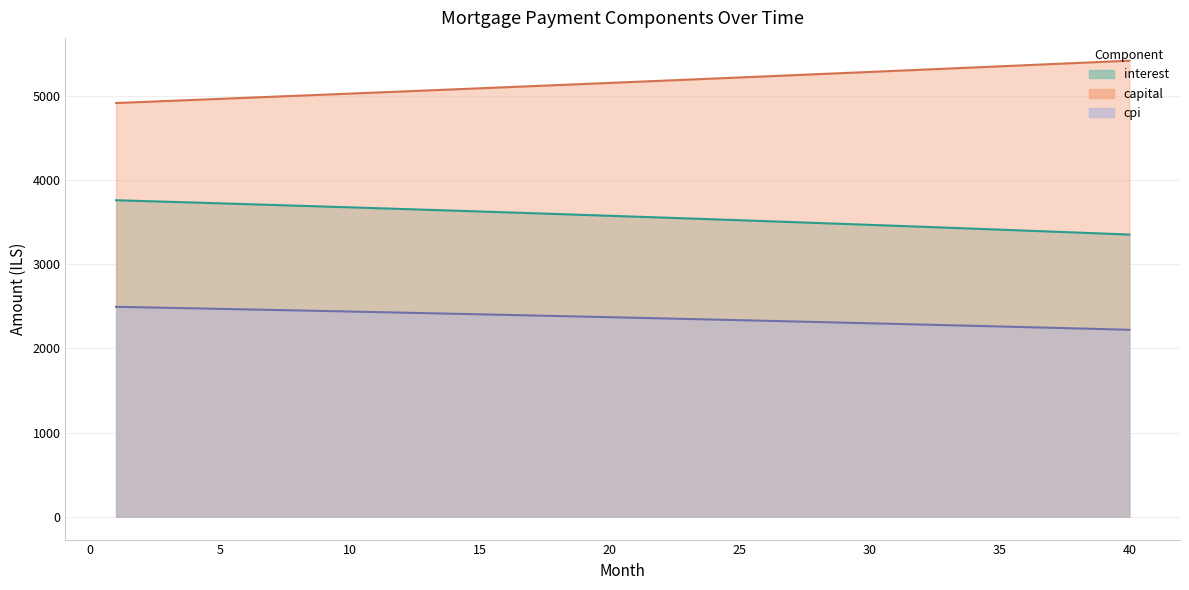

Is it true that capital equals 5089.0 at 15?

True